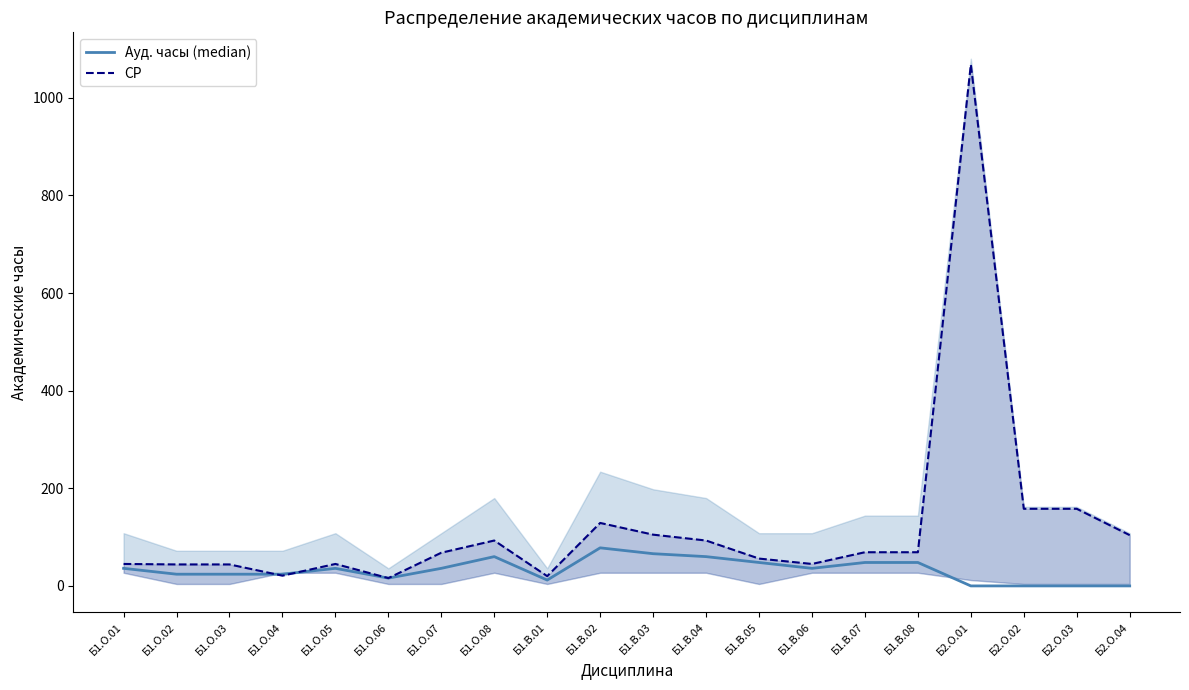

What is the spread (max minus min) of values at Б1.В.02?

51